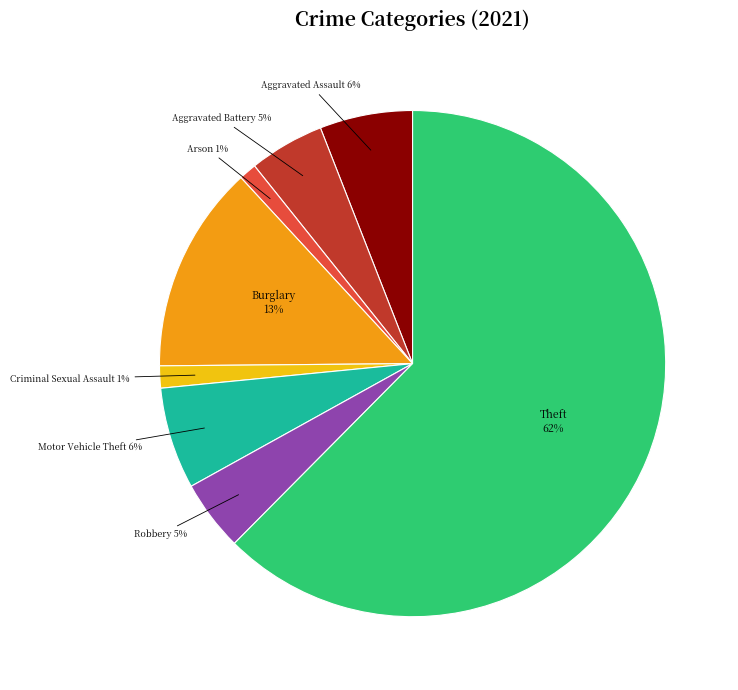

Is there any slice that represents more than half of the pie?

Yes